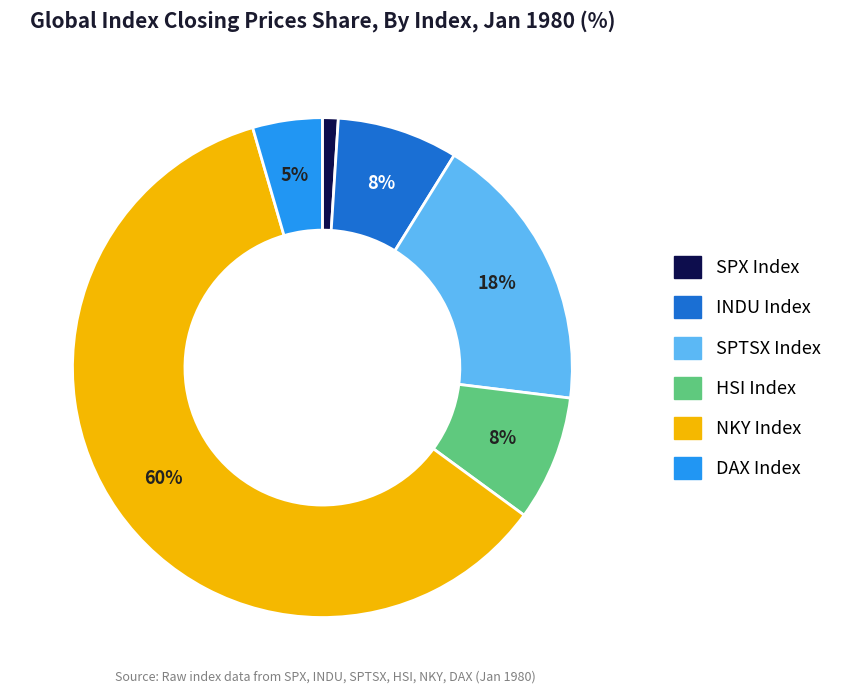

Count the number of slices in the pie.

6